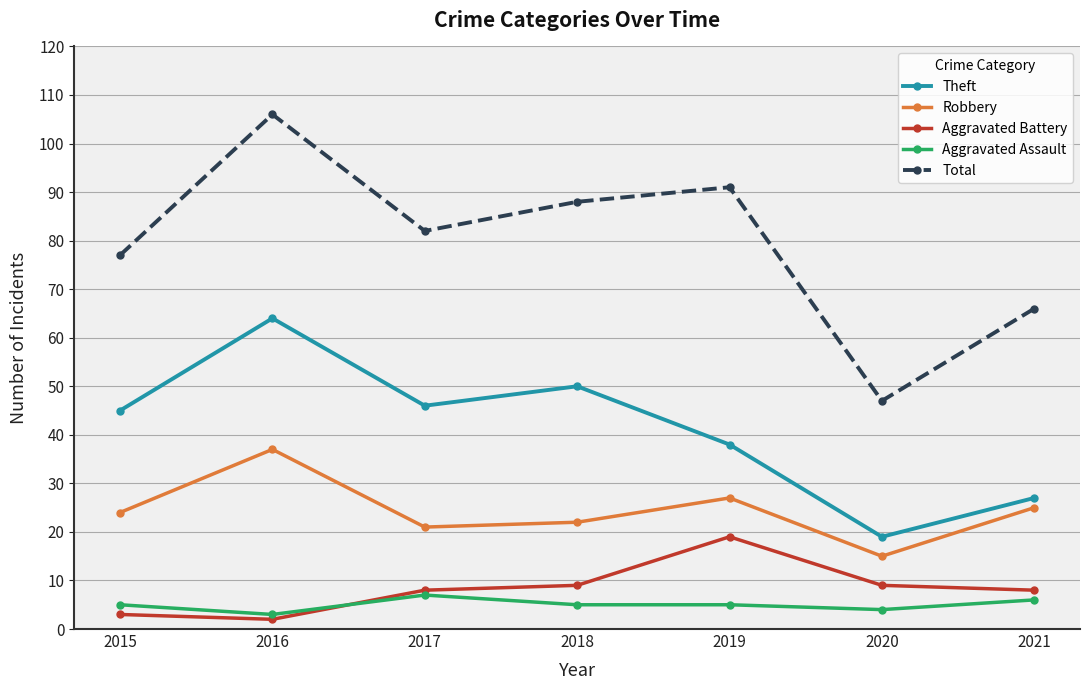

True or false: Total and Aggravated Battery cross at least once.

False